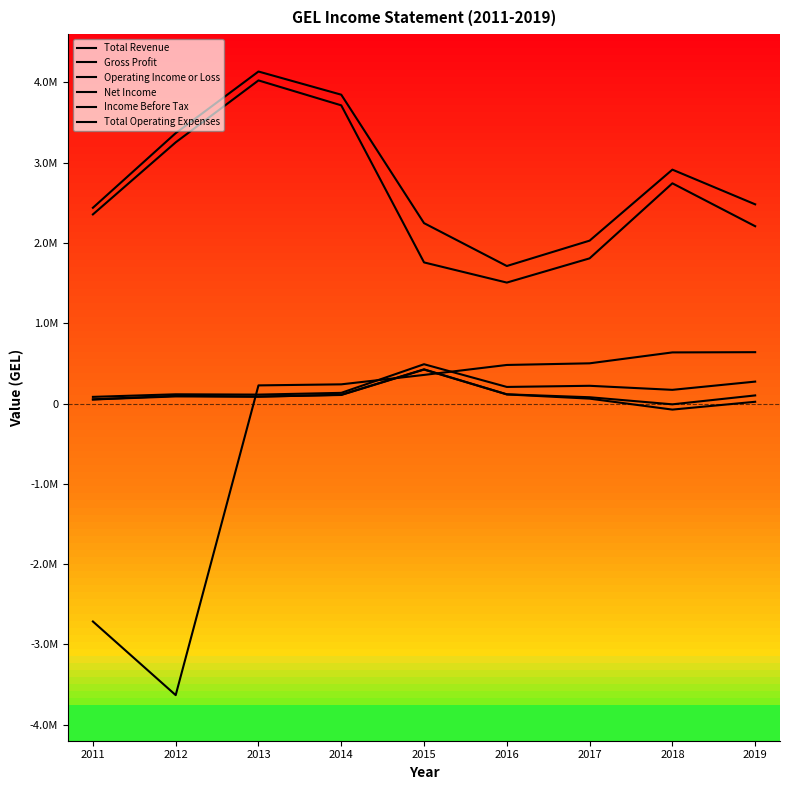

What is the sum of the Operating Income or Loss values at 2013 and 2015?

600000